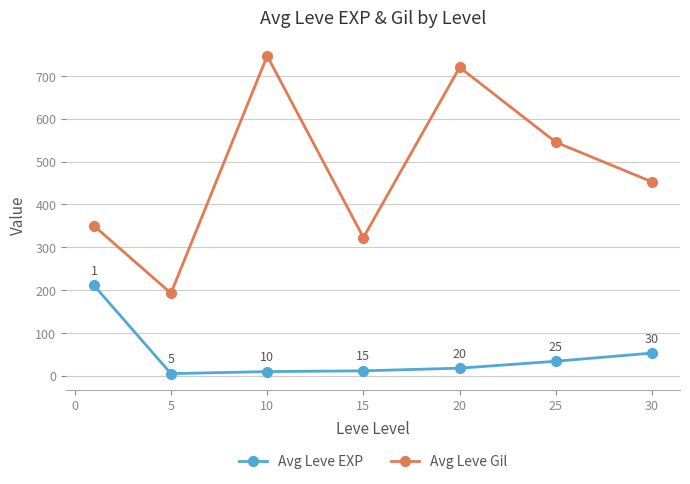

What is the difference between the second highest and second lowest values in the Avg Leve Gil series?

397.5